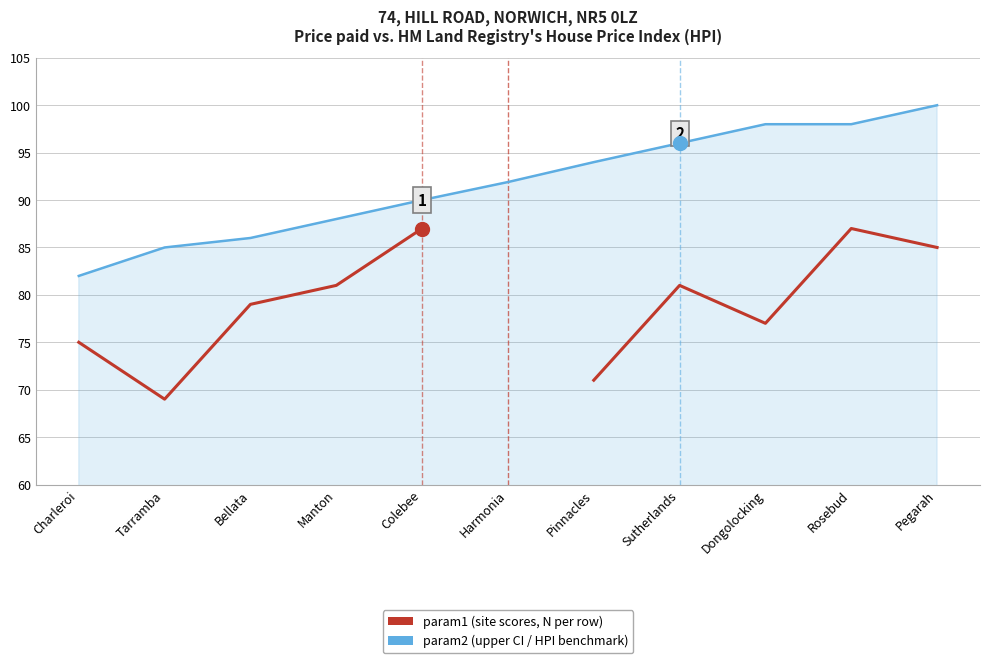

What is the difference between the param2 (HPI index) values at Colebee and Pinnacles?

4.0